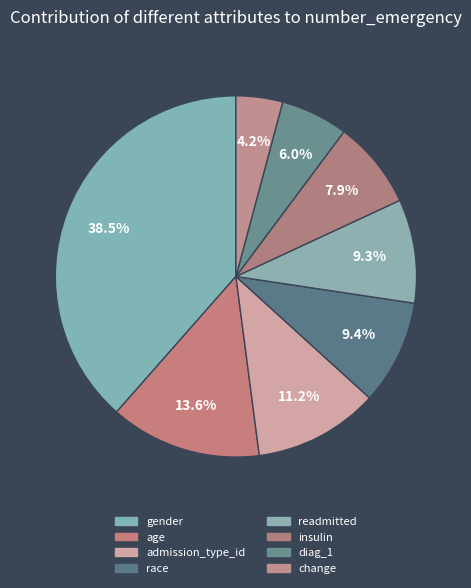

Is it true that race is 1% of the pie?

False